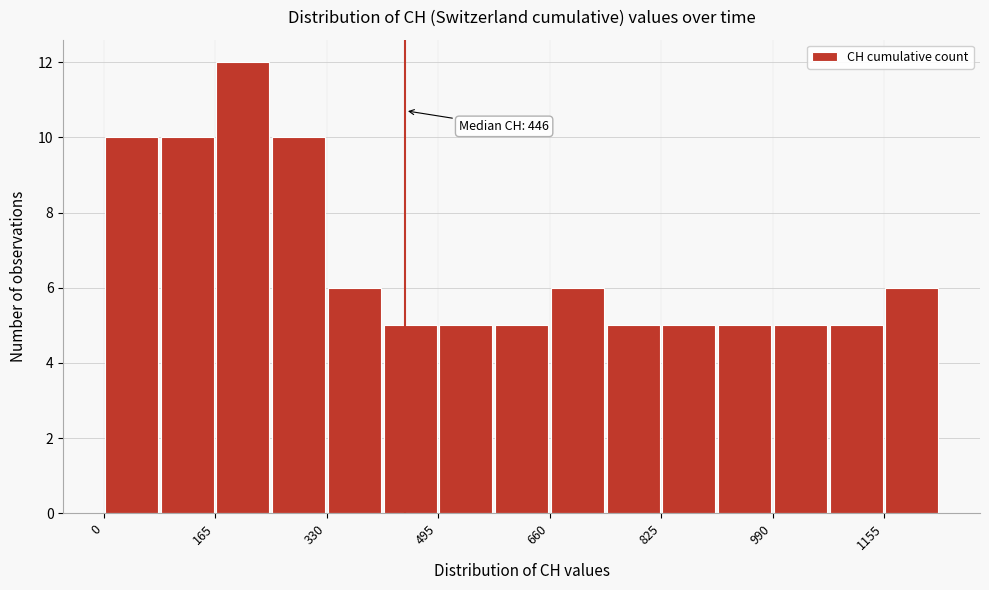

Which range on the x-axis has the tallest bar?

160 to 240